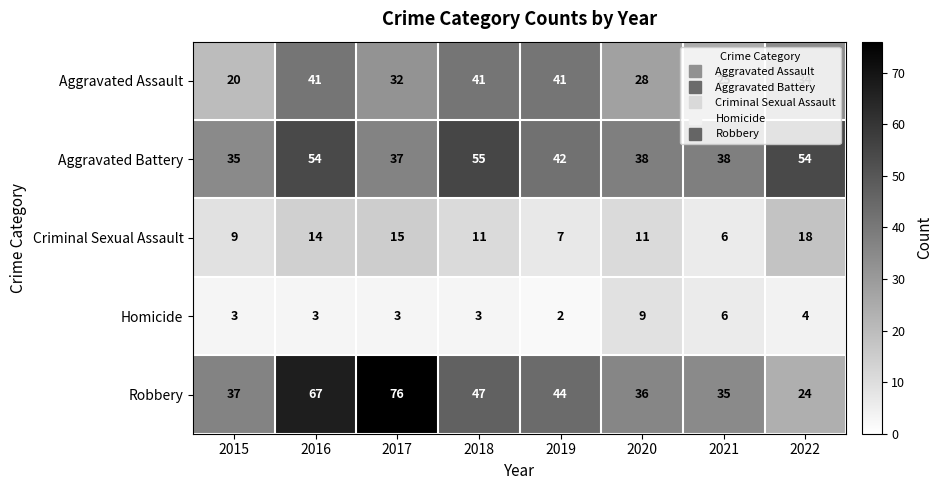

What is the smallest value displayed?

2